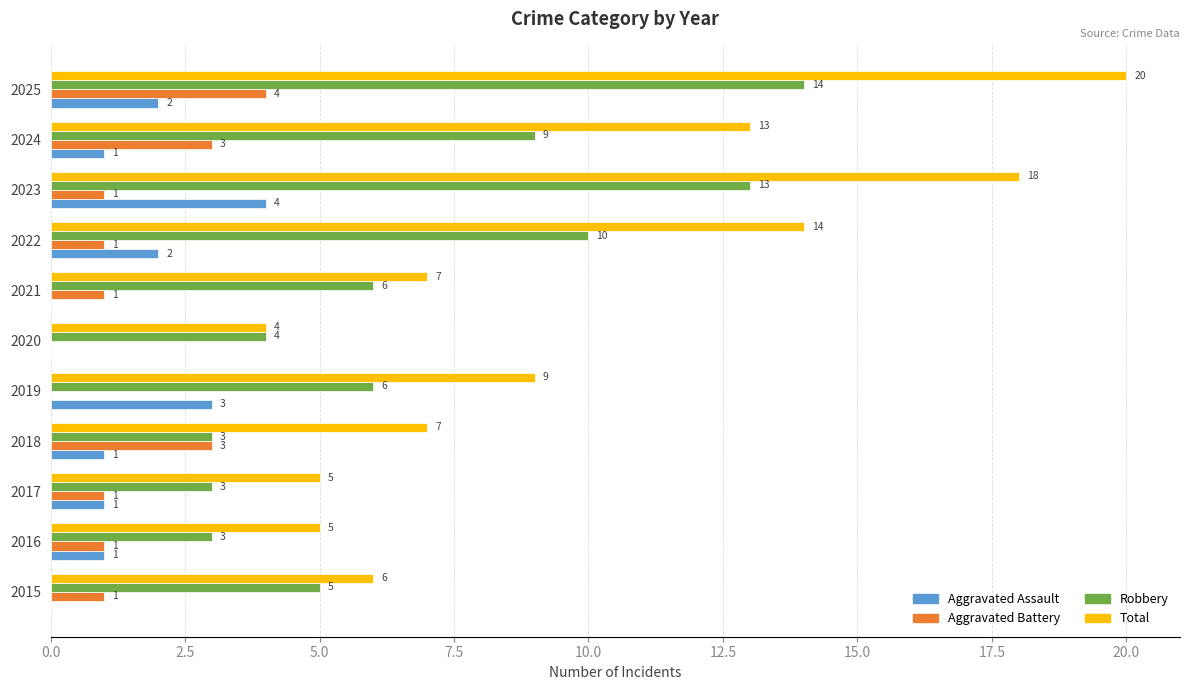

Which series changed the most between 2023 and 2025?

Aggravated Battery